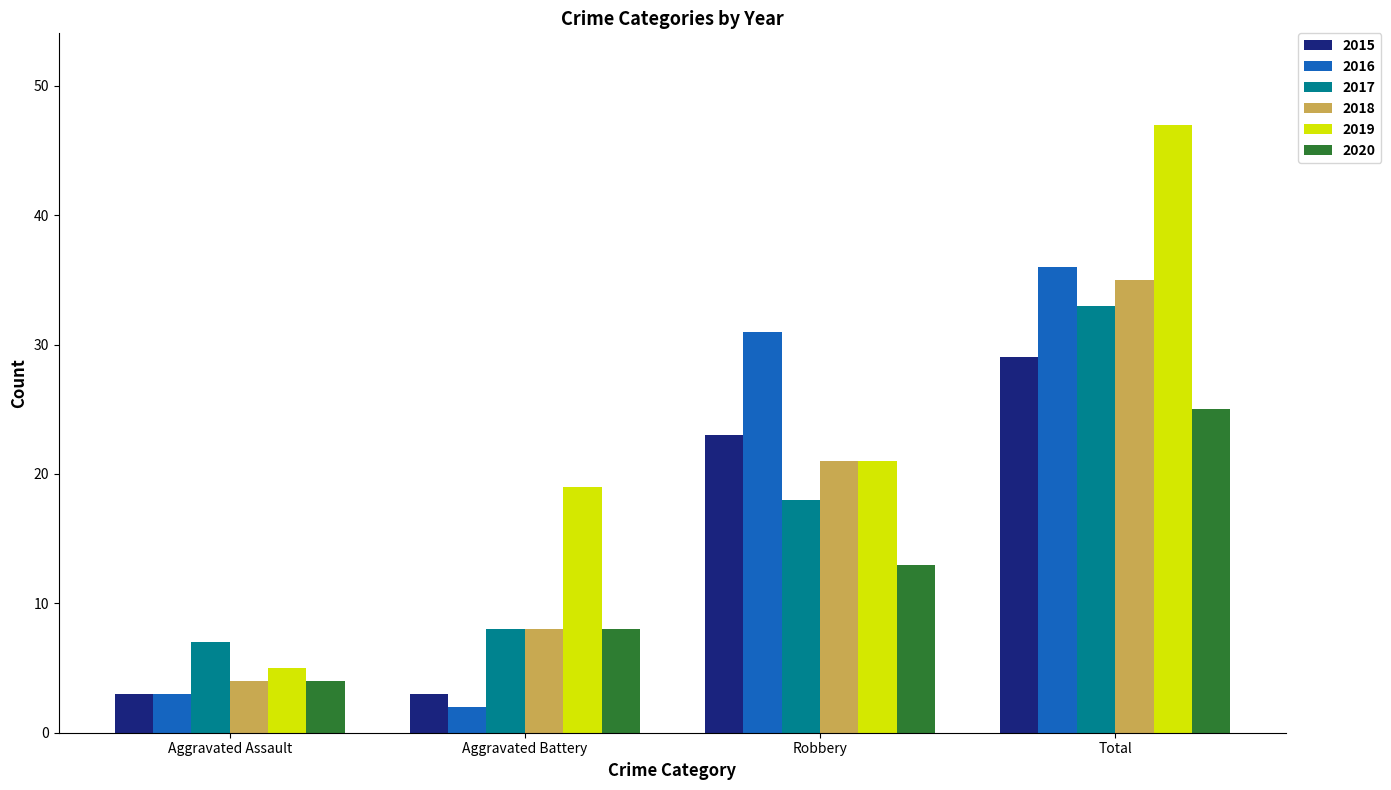

What is the difference between the second highest and second lowest values in the 2015 series?

20